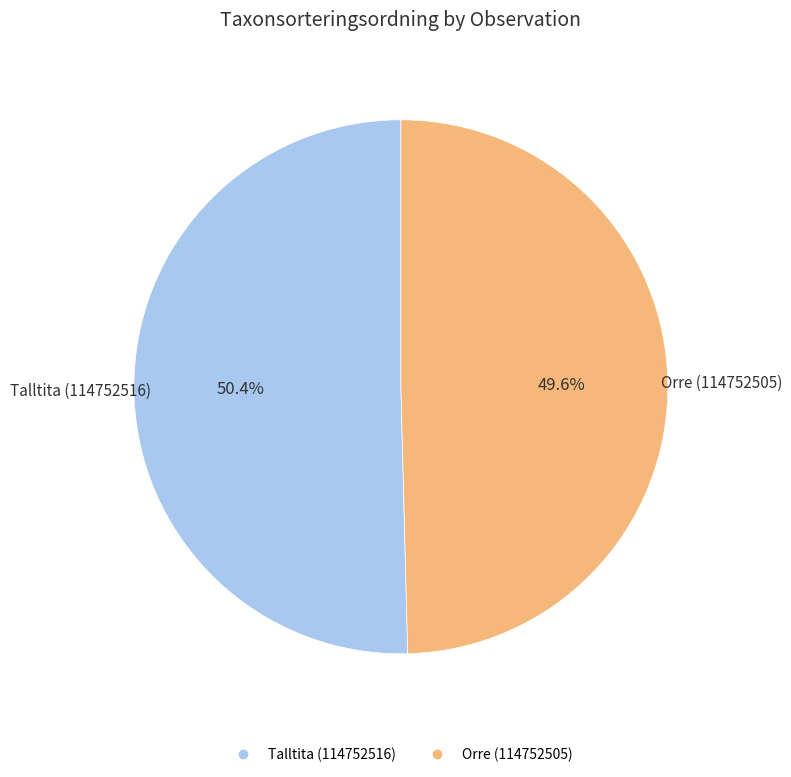

Count the number of slices in the pie.

2